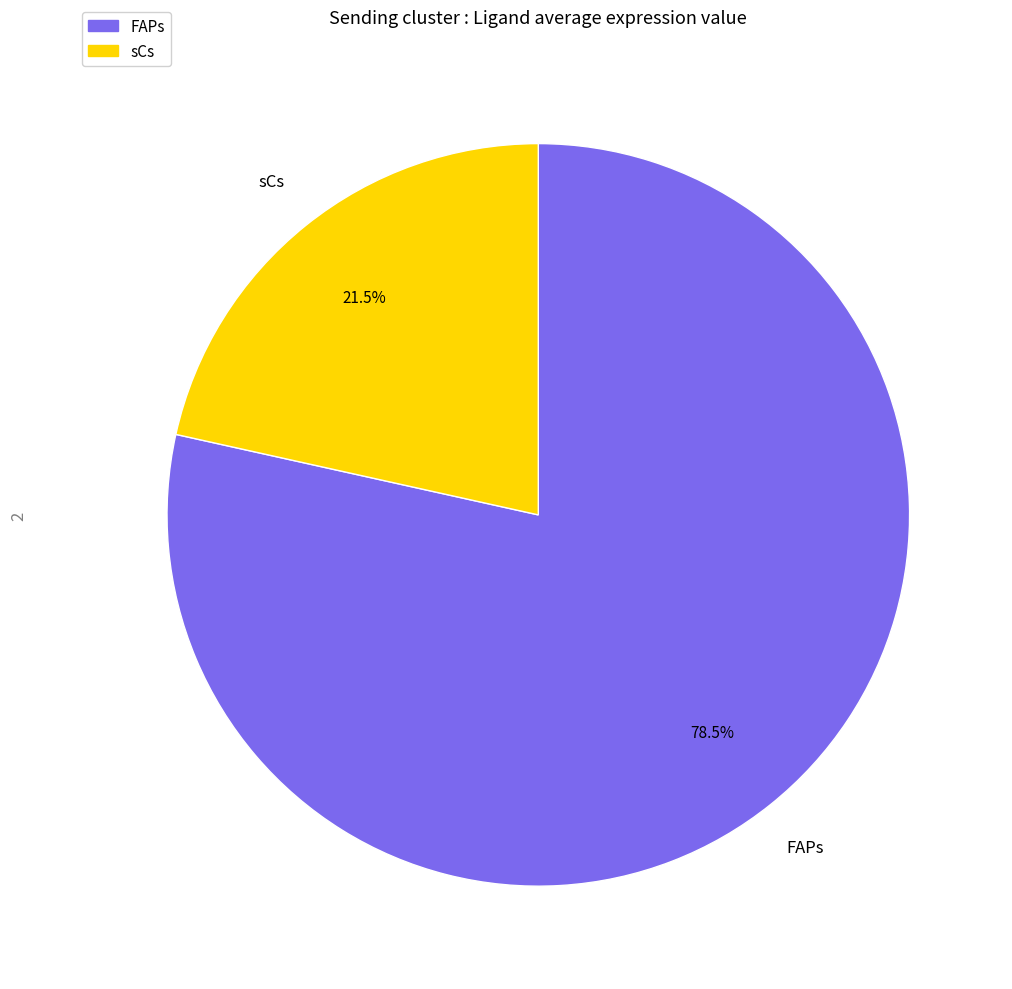

What is the total percentage of FAPs and sCs?

100.0%